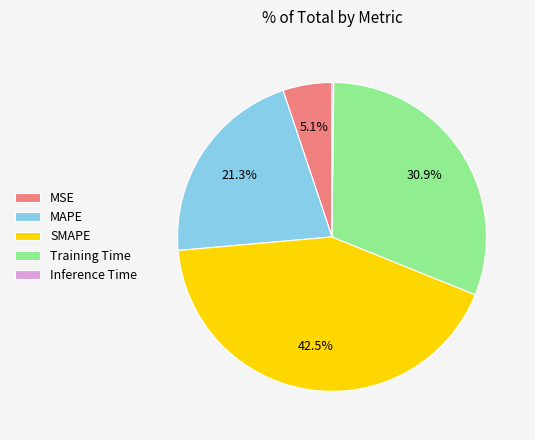

What is the largest slice in the pie chart?

SMAPE